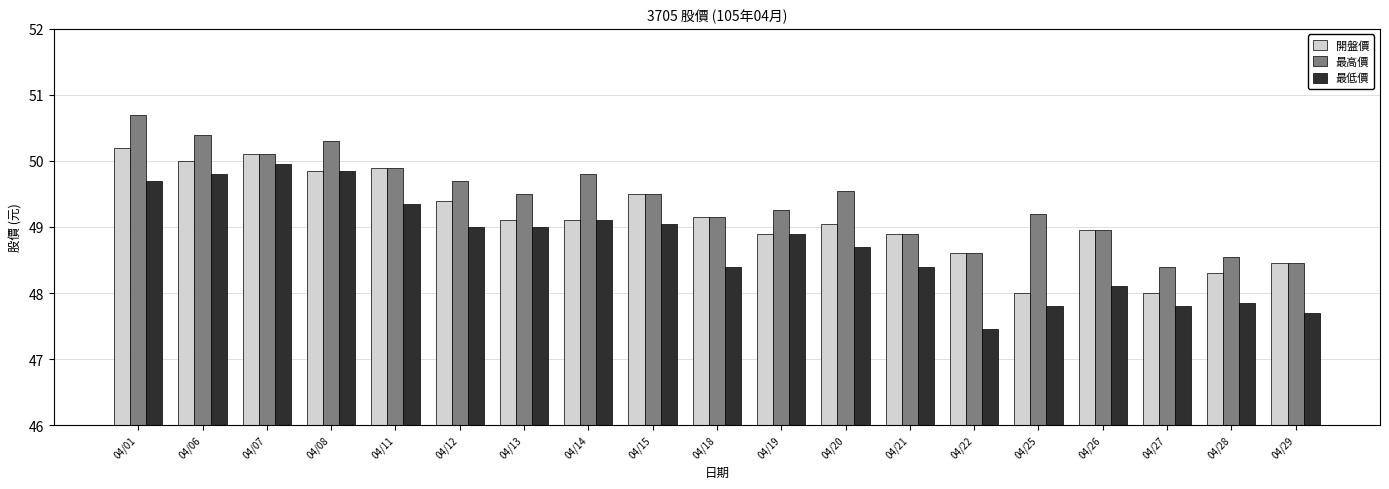

List the series in order of their overall mean, lowest first.

最低價, 開盤價, 最高價